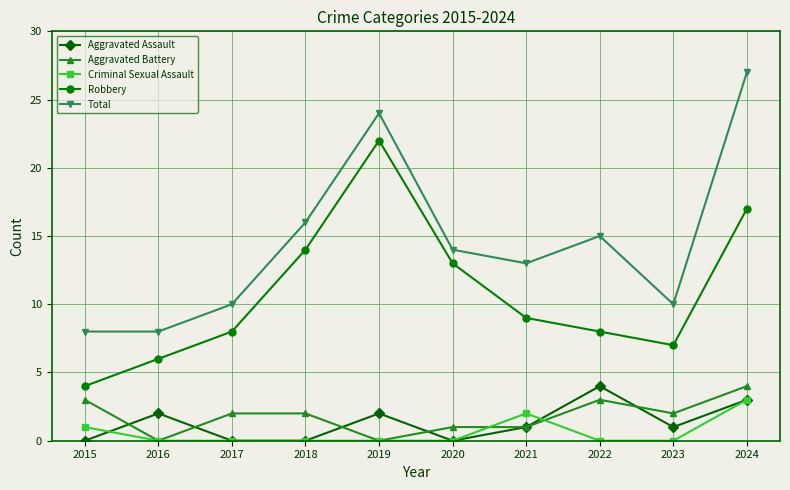

What is the greatest value displayed?

27